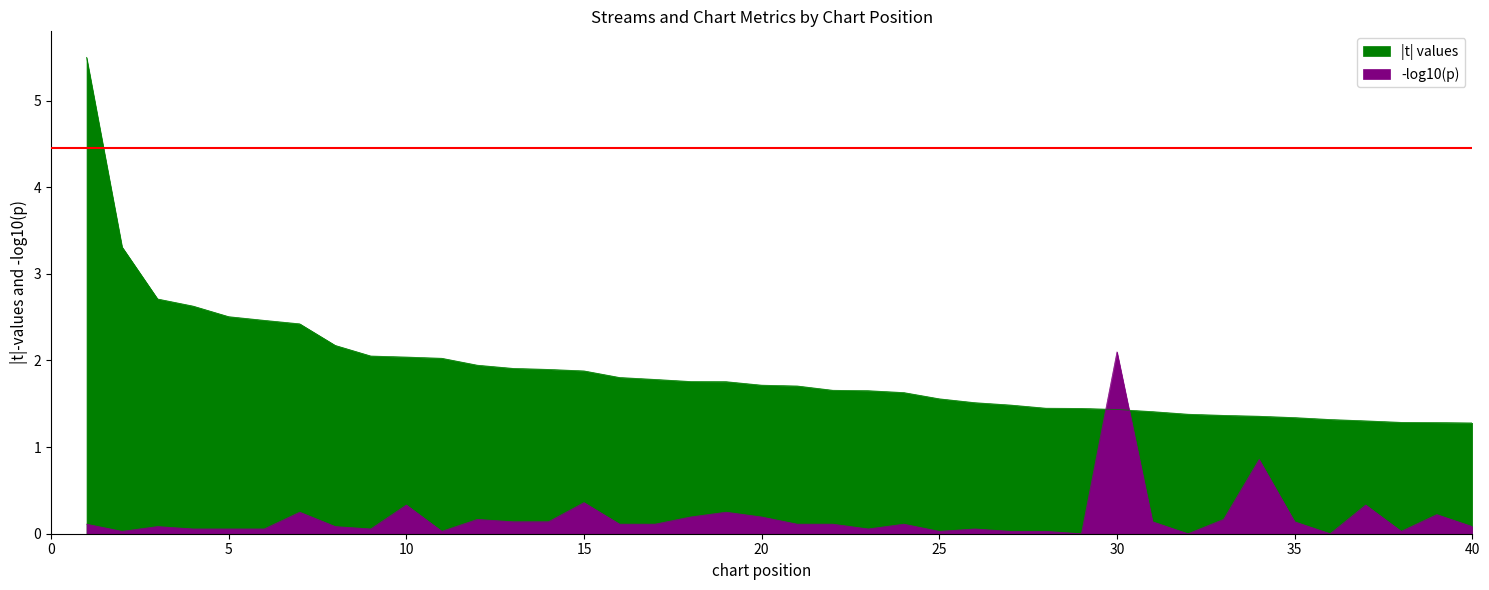

What is the total value across all series at 12?

2.1